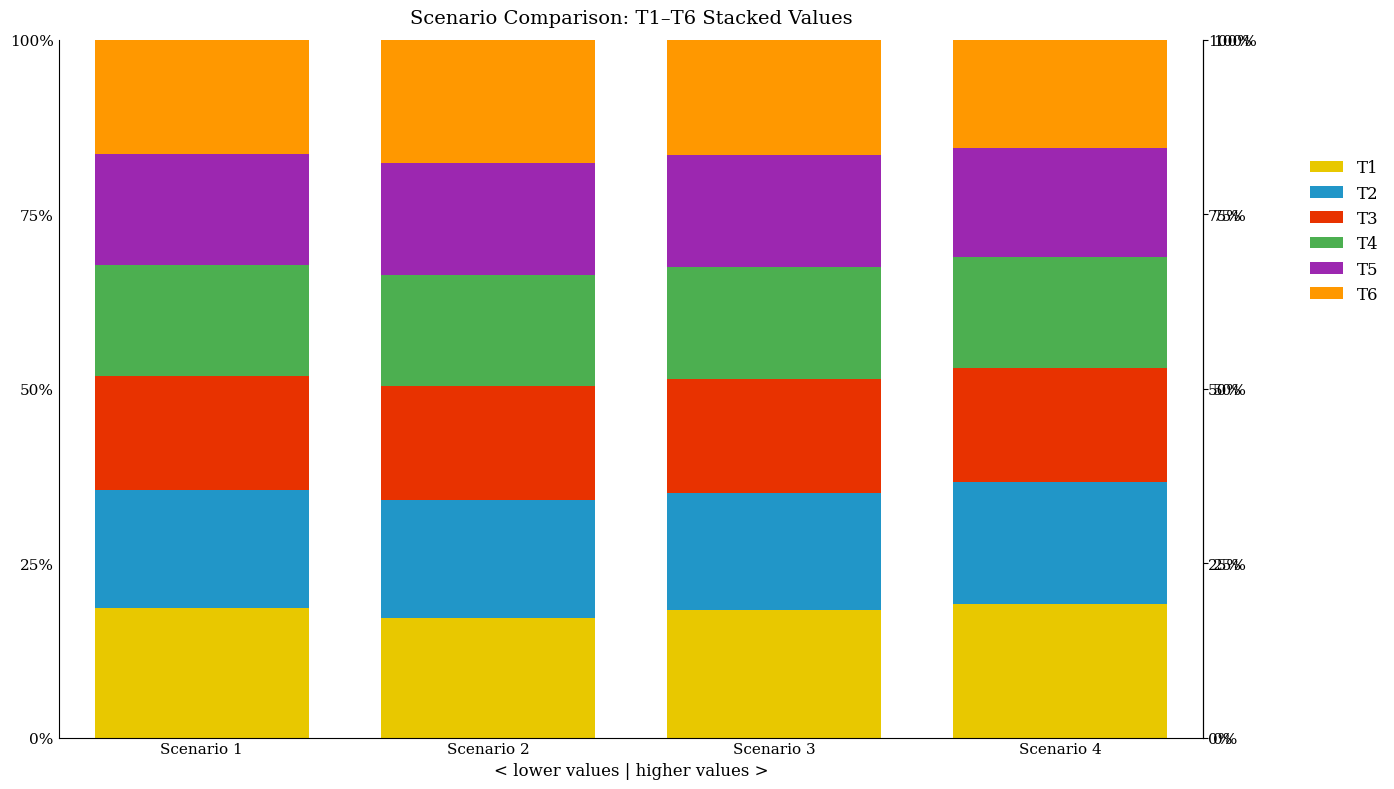

What are all the series names shown in the legend?

T1, T2, T3, T4, T5, T6